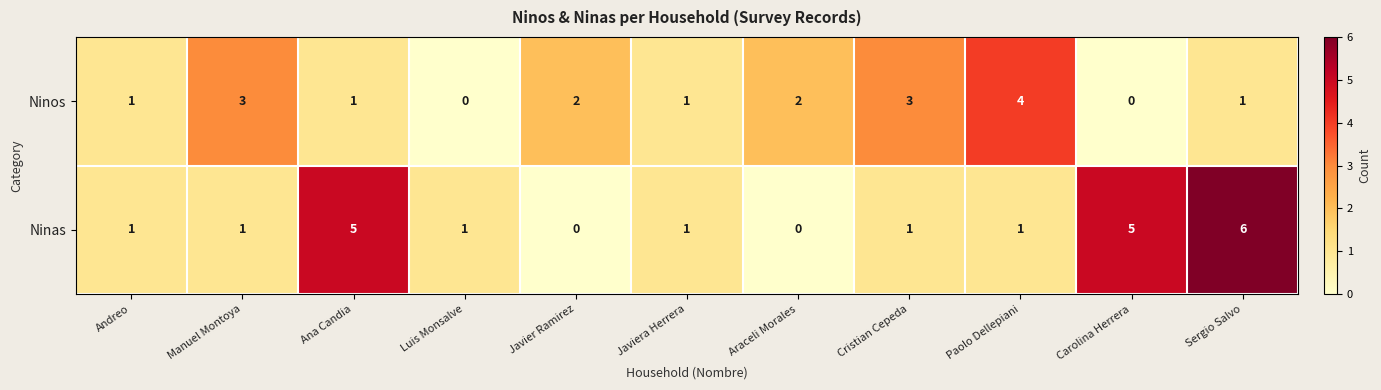

Rank the series by their maximum value, from highest to lowest.

Ninas, Ninos